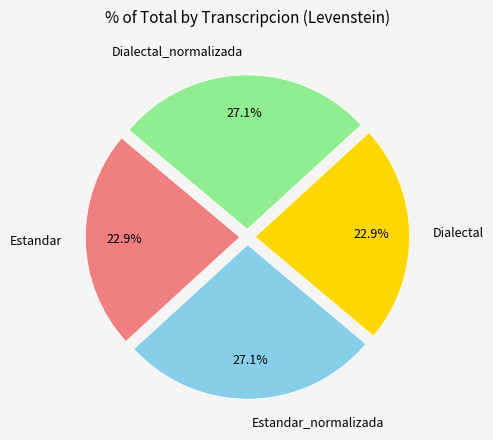

What is the total percentage of Estandar_normalizada and Dialectal_normalizada?

54.2%